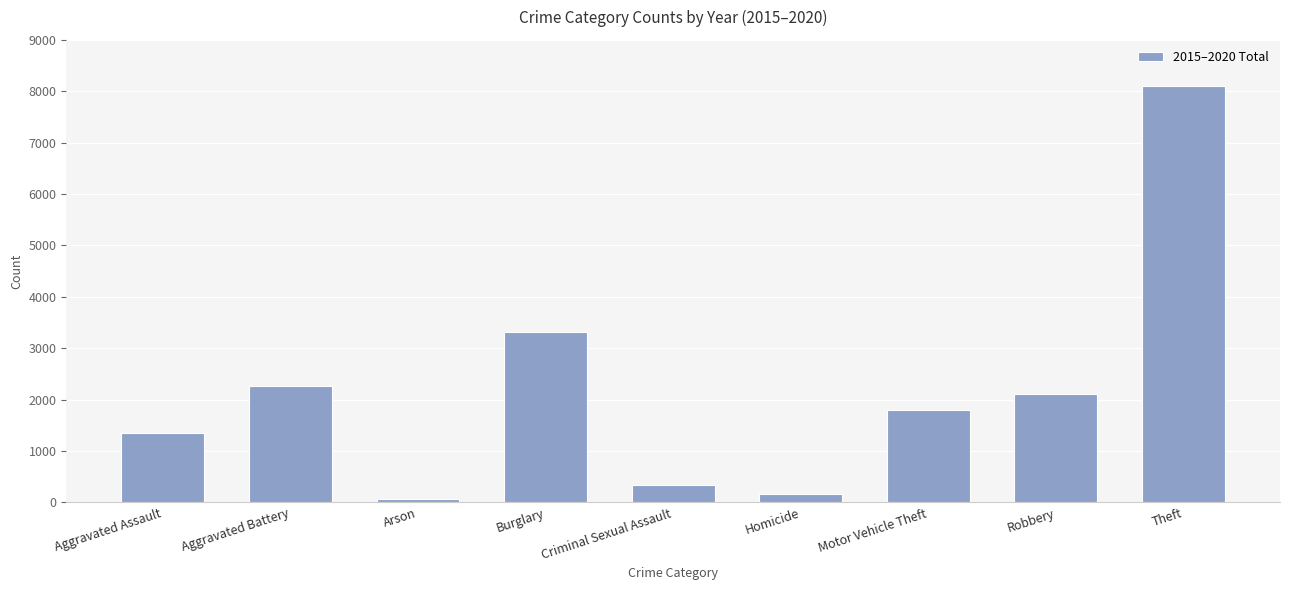

Which category has the highest value across all series?

Theft